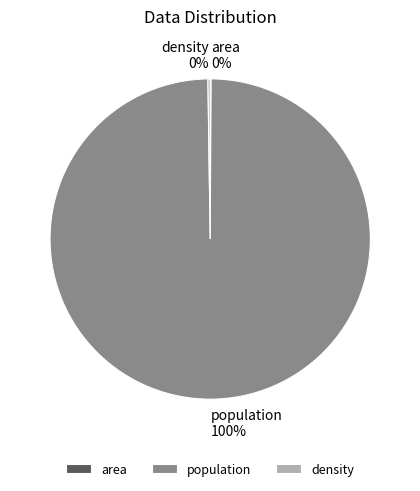

To the nearest percent, what percentage of the pie is population?

100%